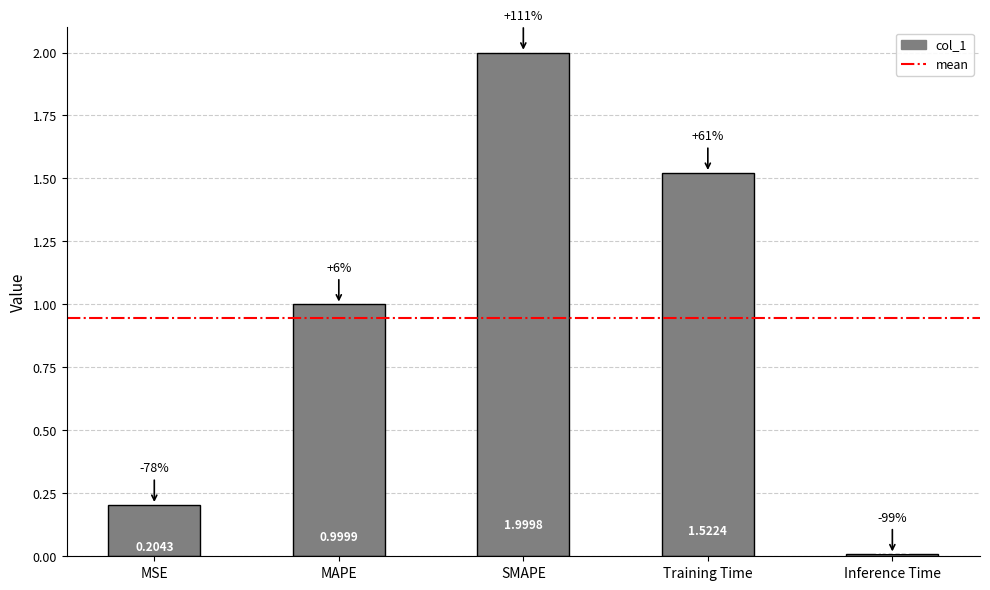

What is the label of the 1st bar from the right?

Inference Time